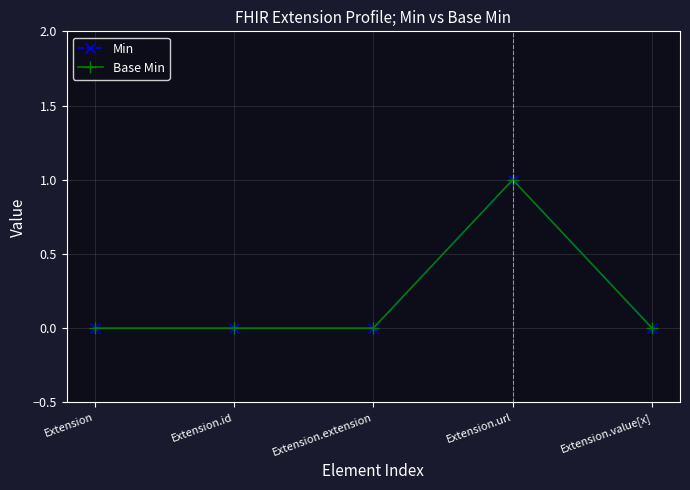

Is this an area chart (filled region under the line)?

No